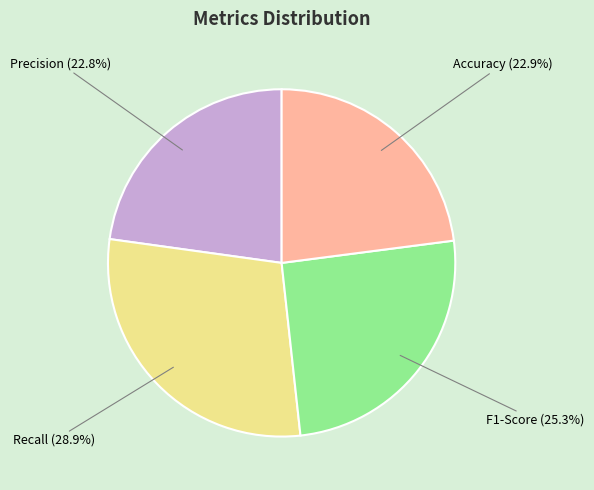

Between Recall and Precision, which is larger?

Recall